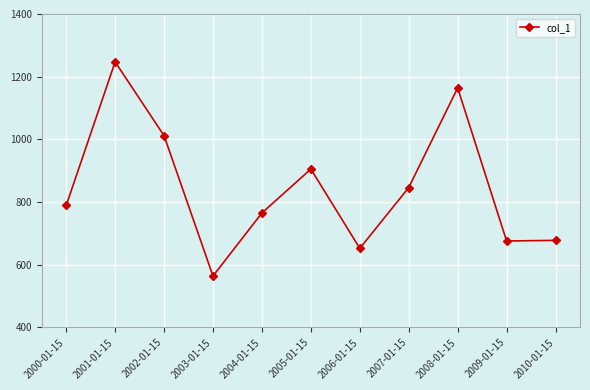

What is the smallest value displayed?

564.2